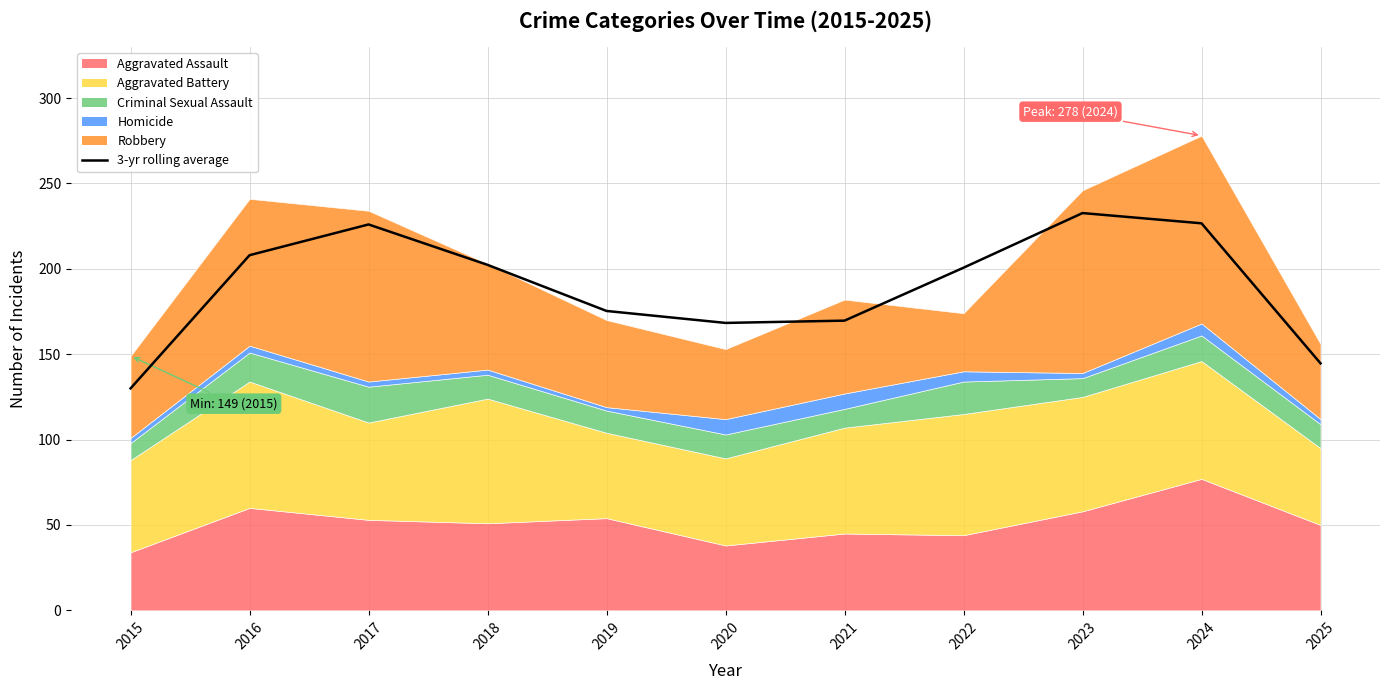

Which label corresponds to the largest value in the chart?

2023